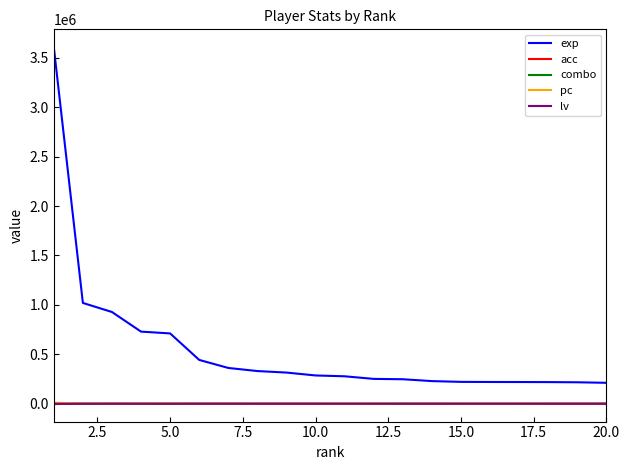

Which series has the widest spread of values?

exp